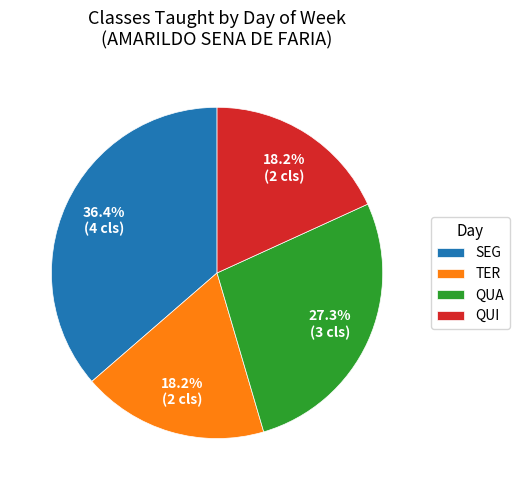

Which slice is the largest?

SEG